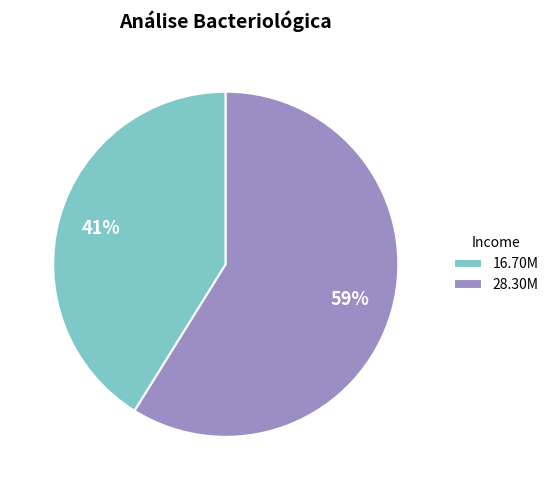

What percentage is the 16.70M slice, to the nearest percent?

41%